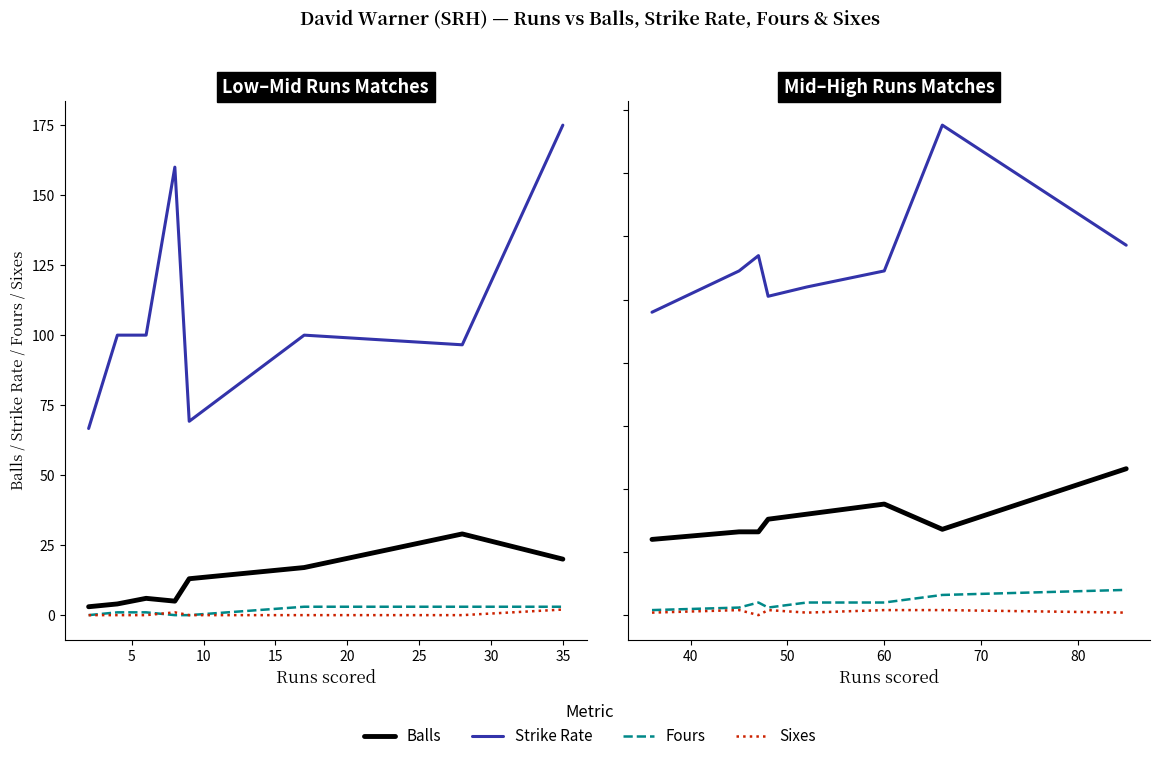

What are all the series names shown in the legend?

Balls, Strike Rate, Fours, Sixes